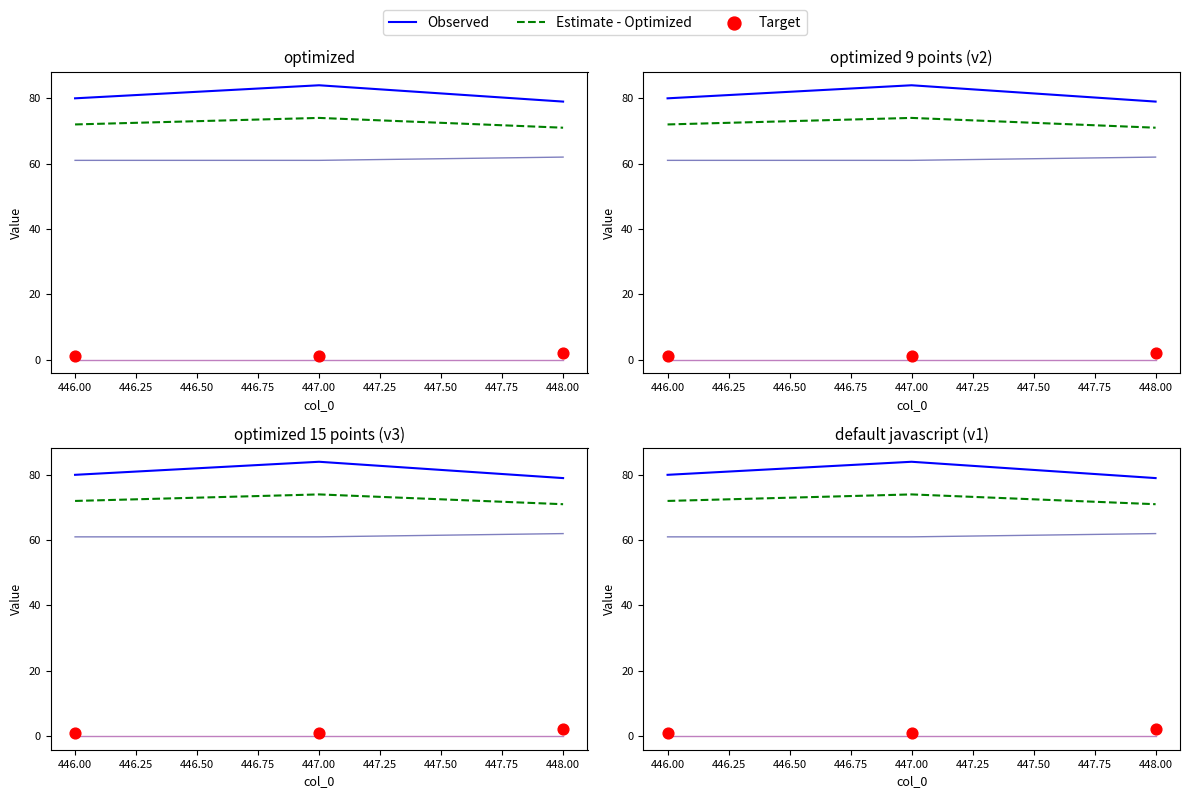

Which series reaches the maximum Y coordinate?

Observed